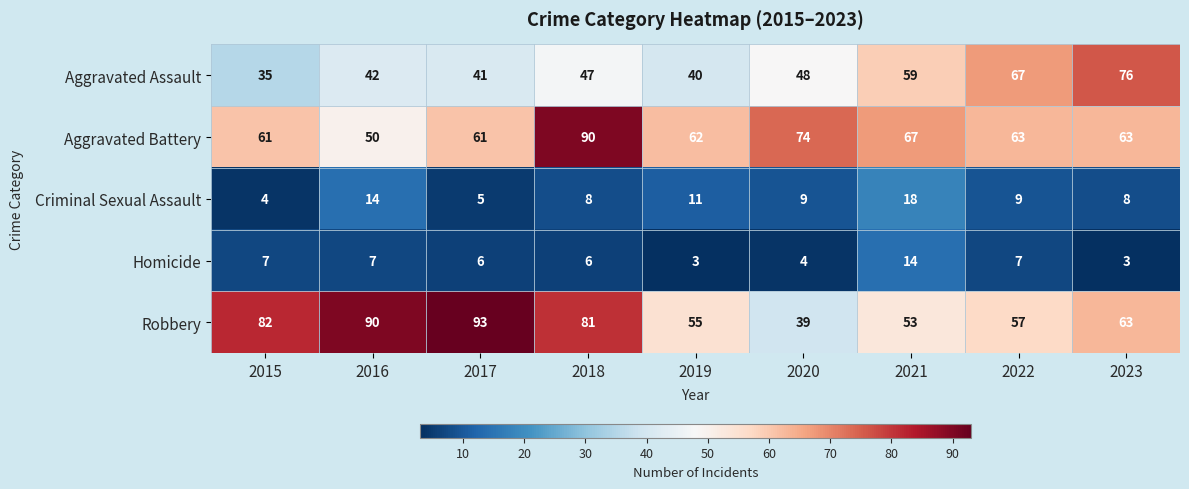

True or false: Aggravated Assault has a value of 71 at 2017.

False